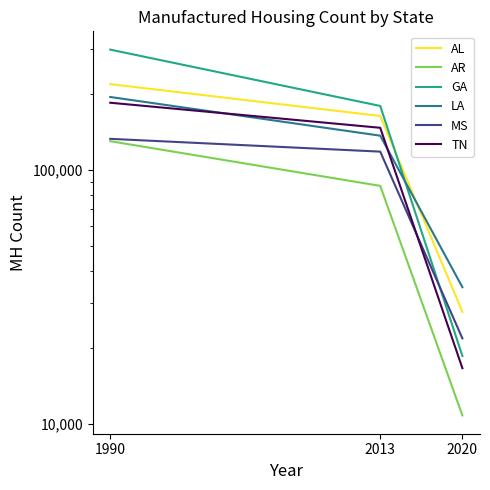

What is the difference between the TN values at 1990 and 2013?

37375